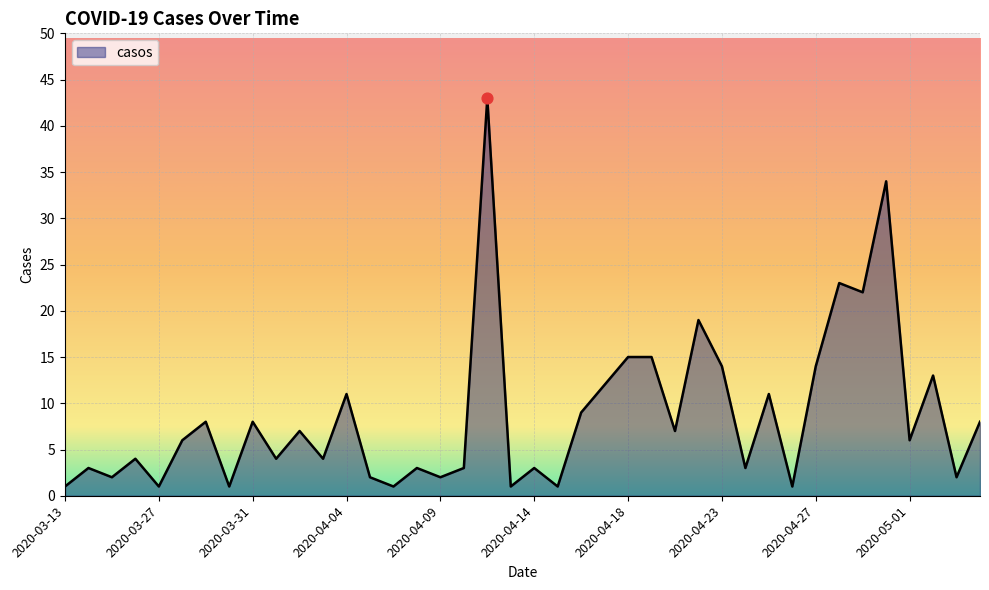

What is the maximum value shown in the chart?

43